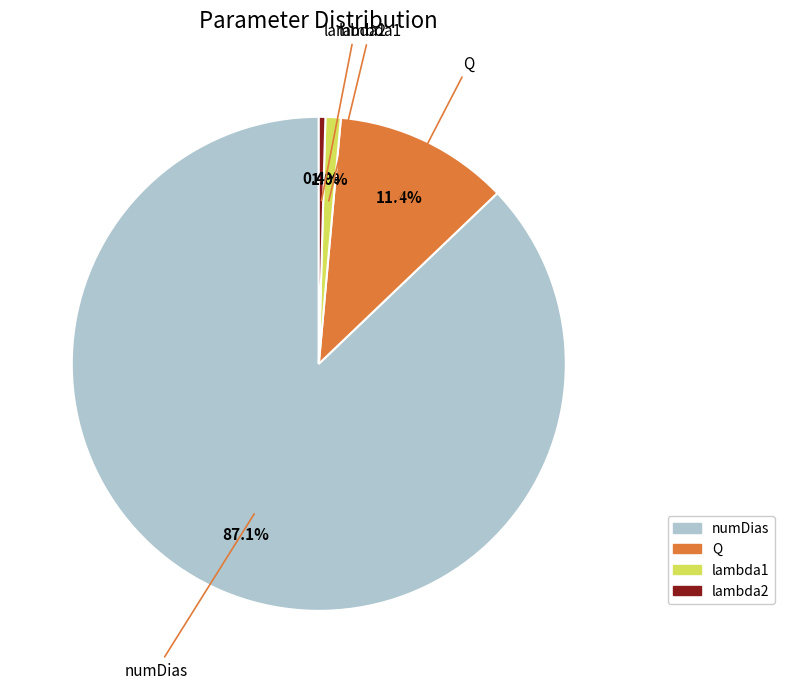

Count the number of slices in the pie.

4